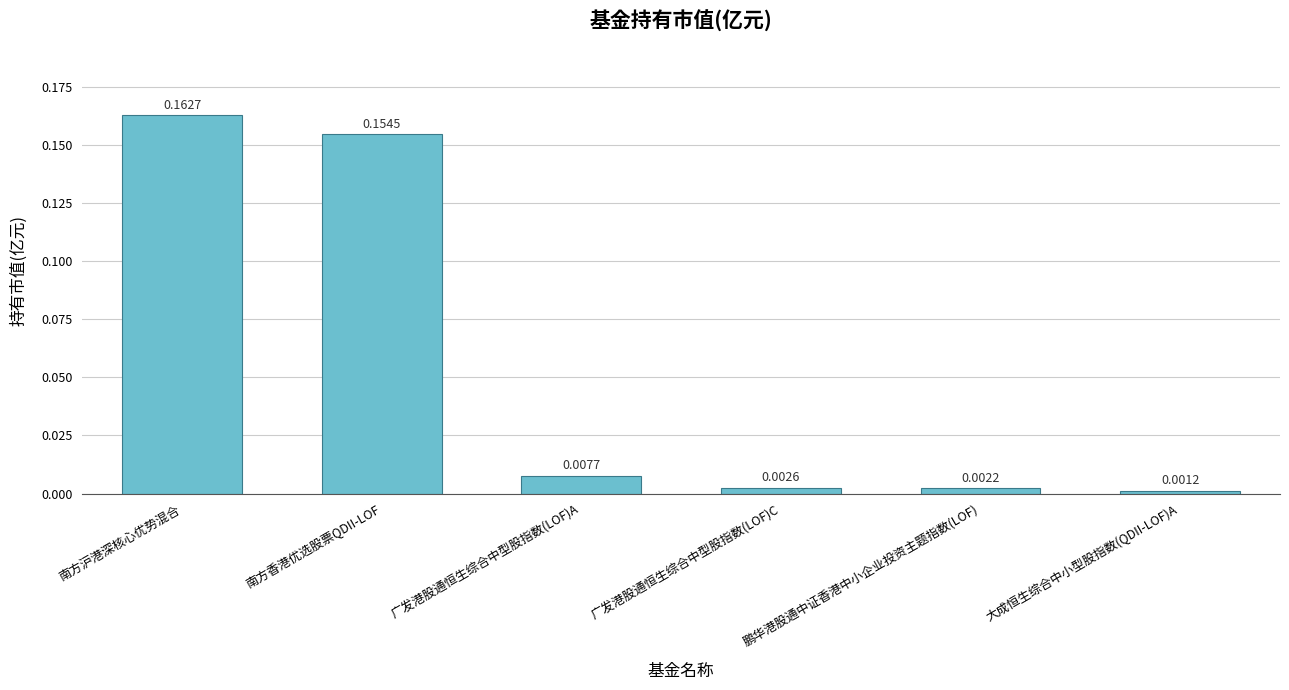

List the labels in order of value, largest first.

南方沪港深核心优势混合, 南方香港优选股票QDII-LOF, 广发港股通恒生综合中型股指数(LOF)A, 广发港股通恒生综合中型股指数(LOF)C, 鹏华港股通中证香港中小企业投资主题指数(LOF), 大成恒生综合中小型股指数(QDII-LOF)A